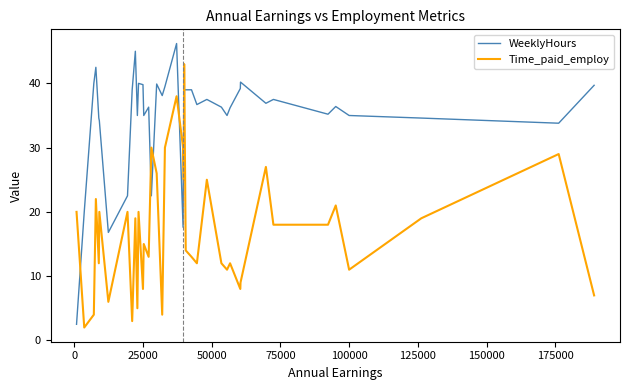

What is the difference between the maximum and minimum values in the Time_paid_employ series?

41.0